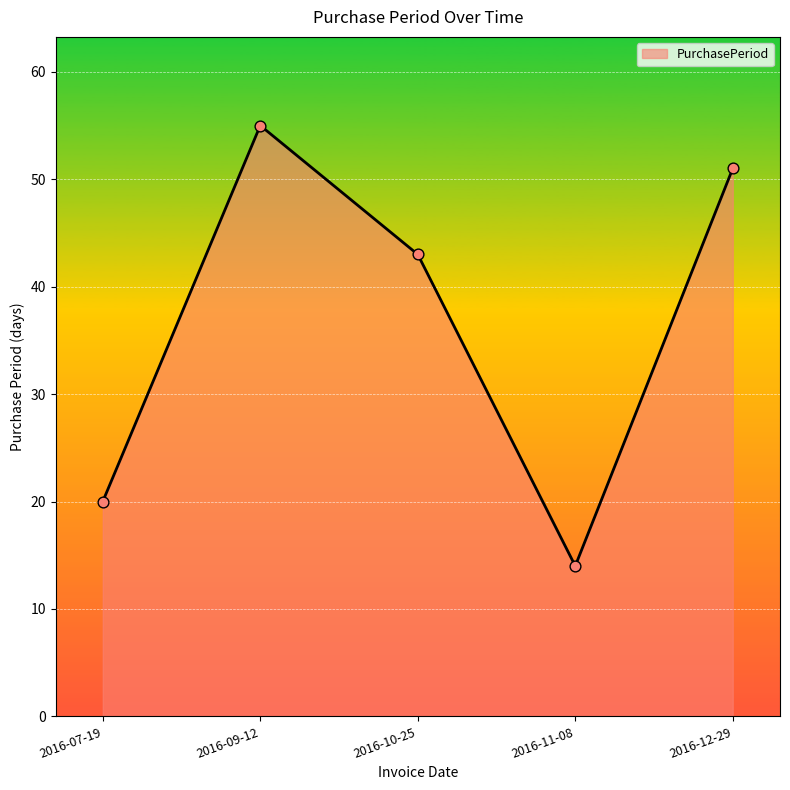

Approximately how many times larger is the value at 2016-11-08 compared to 2016-10-25?

0.3